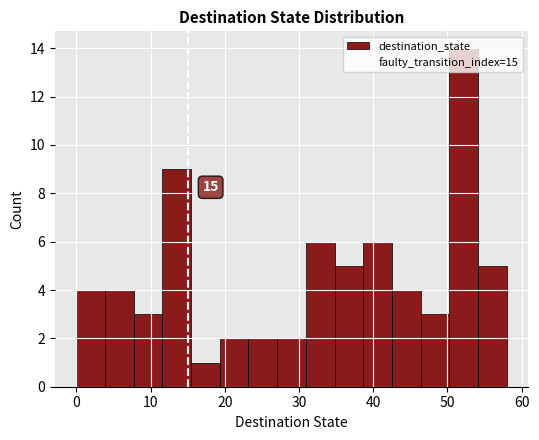

Read against the x-axis, roughly where is the centre of the tallest bar?

52